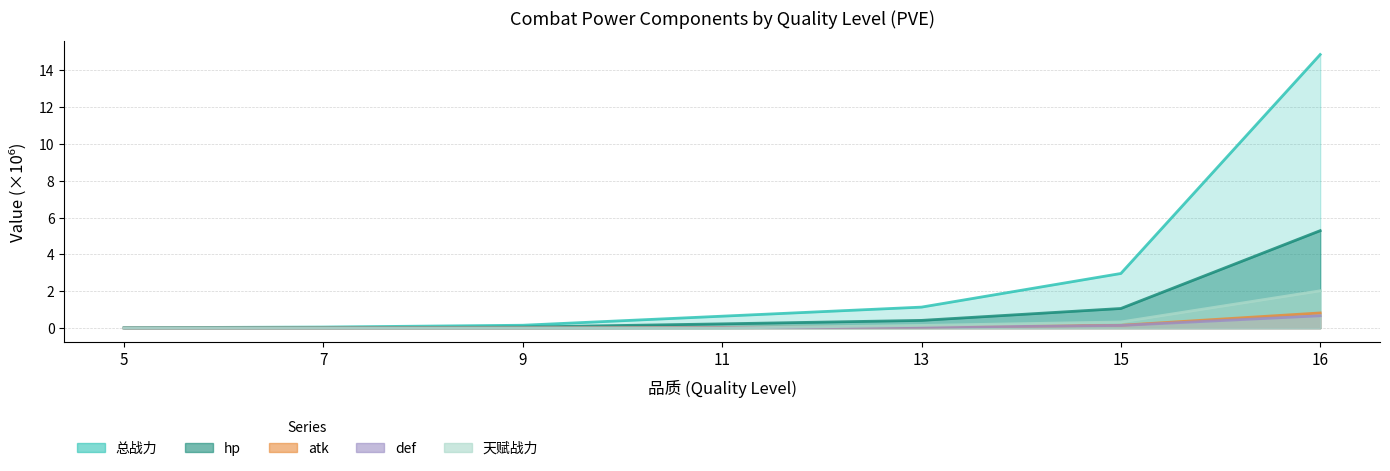

Reading left to right, extract all data points from this chart.

总战力: 5=0.0	7=0.1	9=0.2	11=0.6	13=1.1	15=3.0	16=14.9
hp: 5=0.0	7=0.0	9=0.1	11=0.2	13=0.4	15=1.1	16=5.3
atk: 5=0.0	7=0.0	9=0.0	11=0.0	13=0.1	15=0.2	16=0.8
def: 5=0.0	7=0.0	9=0.0	11=0.0	13=0.0	15=0.1	16=0.7
天赋战力: 5=0.0	7=0.0	9=0.0	11=0.0	13=0.1	15=0.3	16=2.0